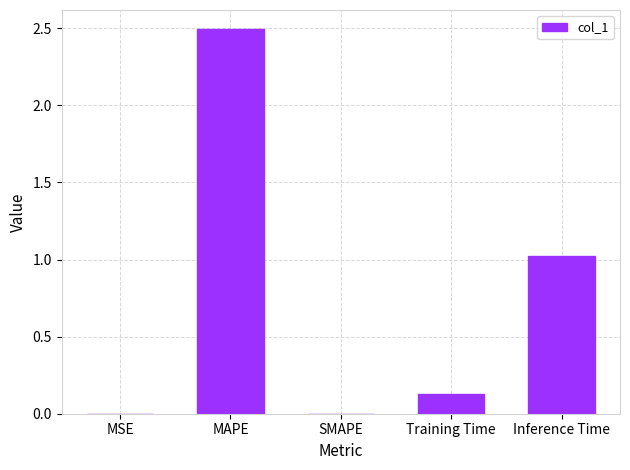

Are the bars grouped side by side (vs. stacked)?

No